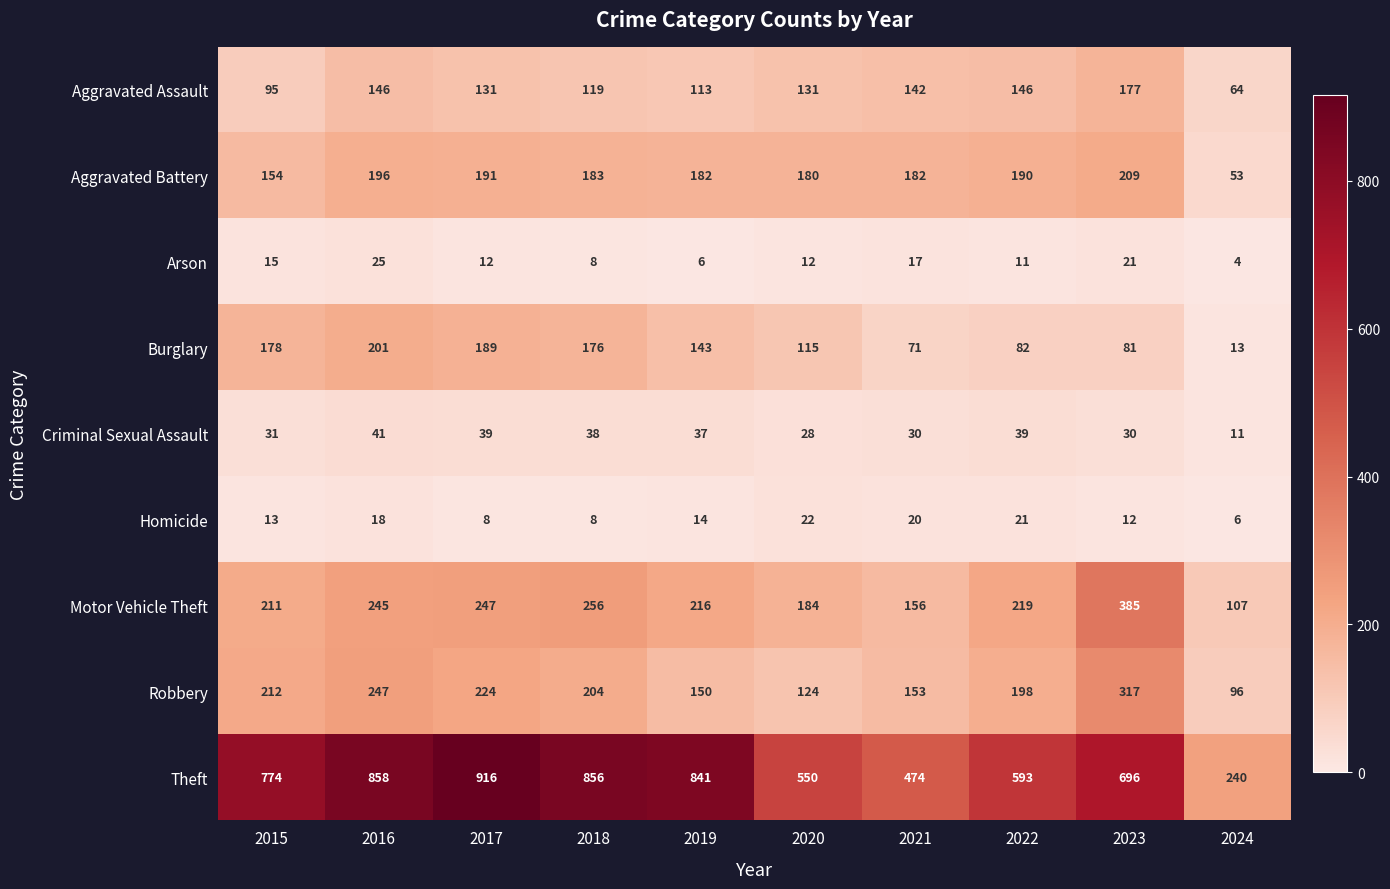

List the series in order of their peak value, highest first.

Theft, Motor Vehicle Theft, Robbery, Aggravated Battery, Burglary, Aggravated Assault, Criminal Sexual Assault, Arson, Homicide